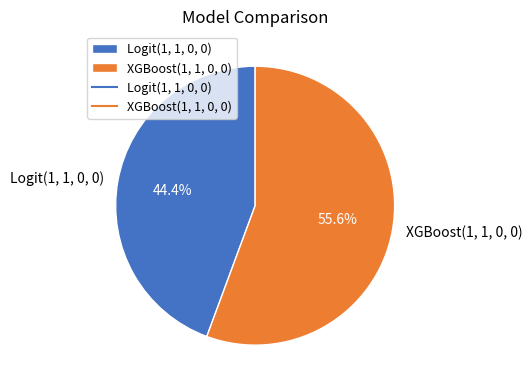

Which has a higher value, XGBoost(1, 1, 0, 0) or Logit(1, 1, 0, 0)?

XGBoost(1, 1, 0, 0)